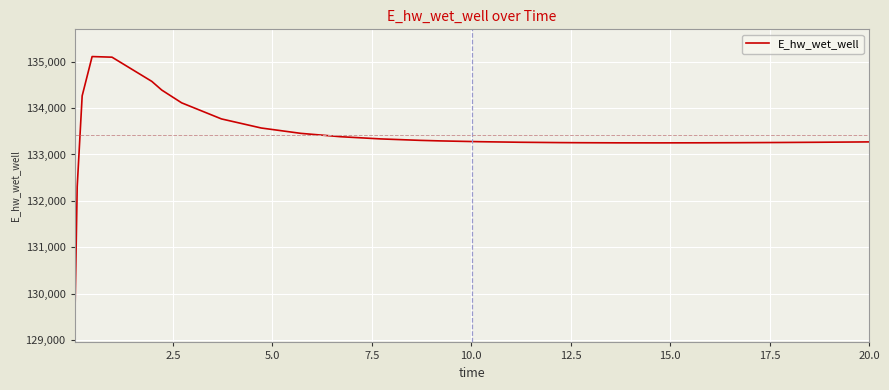

Does the chart display data point markers on the line(s)?

No